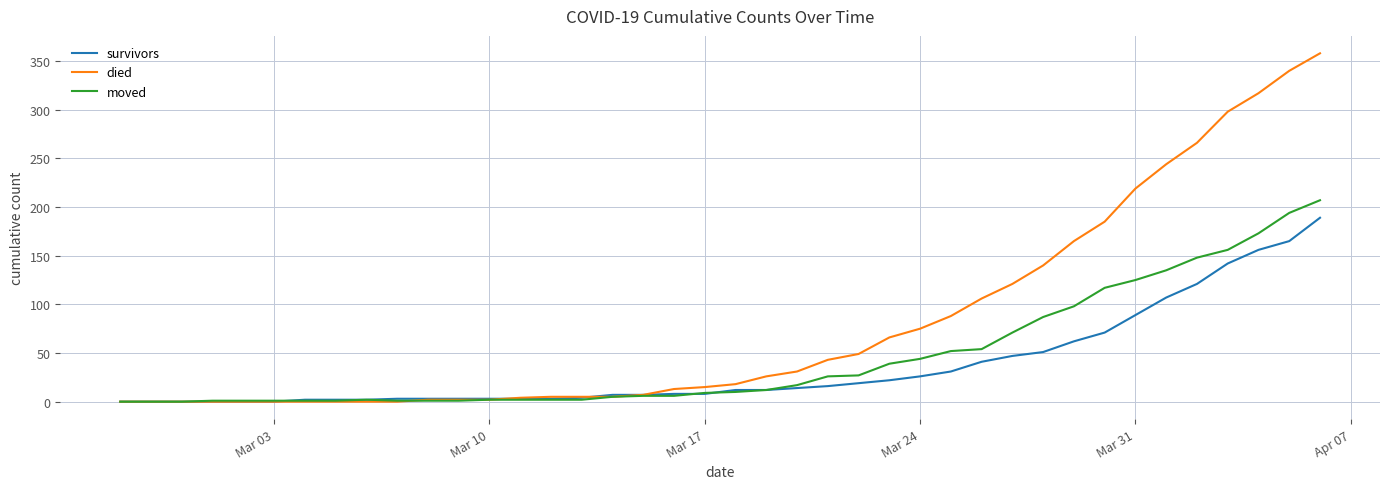

List the series in order of their overall mean, highest first.

died, moved, survivors